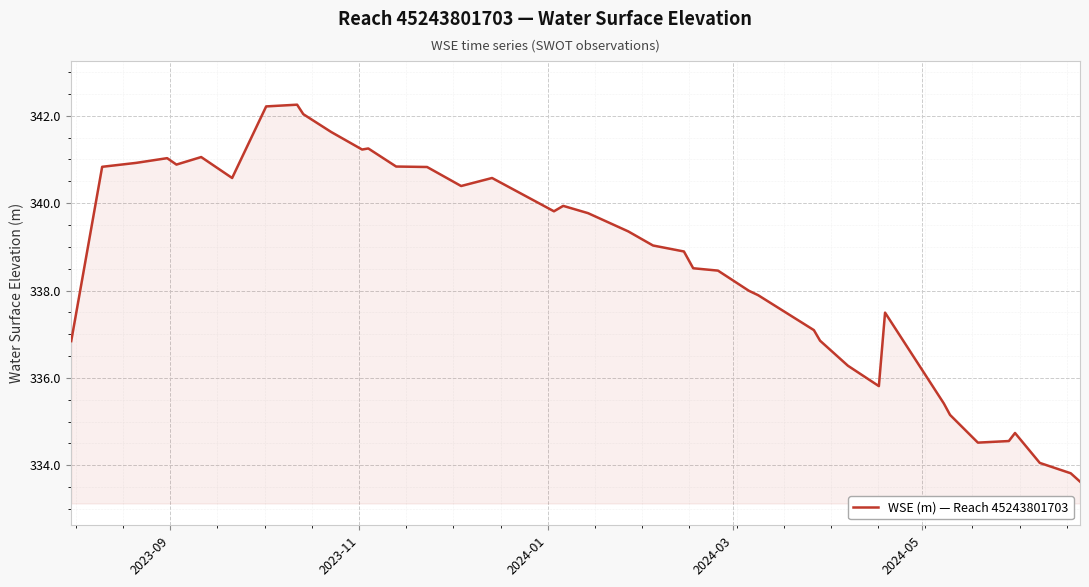

What is the average value?

338.6